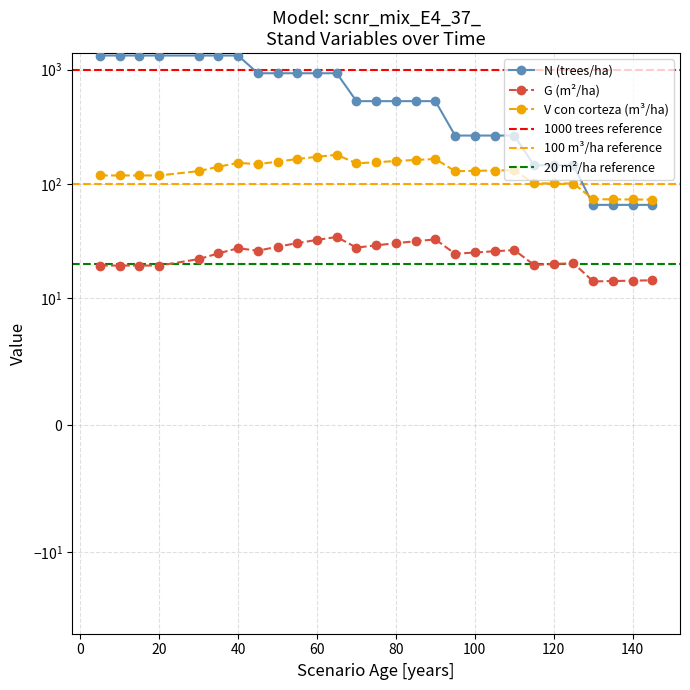

Rank the series by their average value, from highest to lowest.

N, V_con_corteza, G